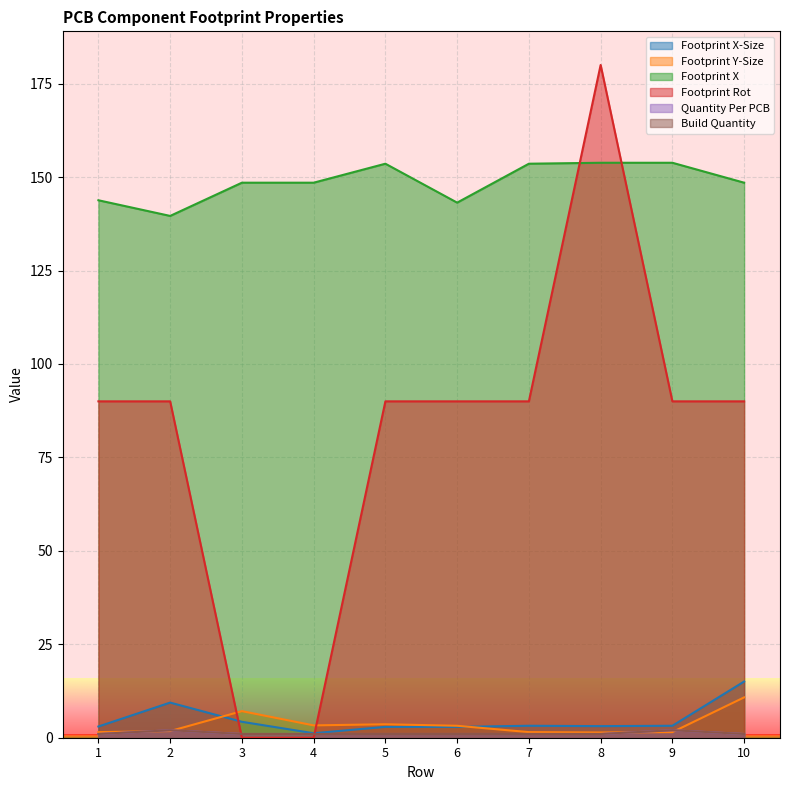

What is the value of the Footprint X point at the 5th from the left?

153.6